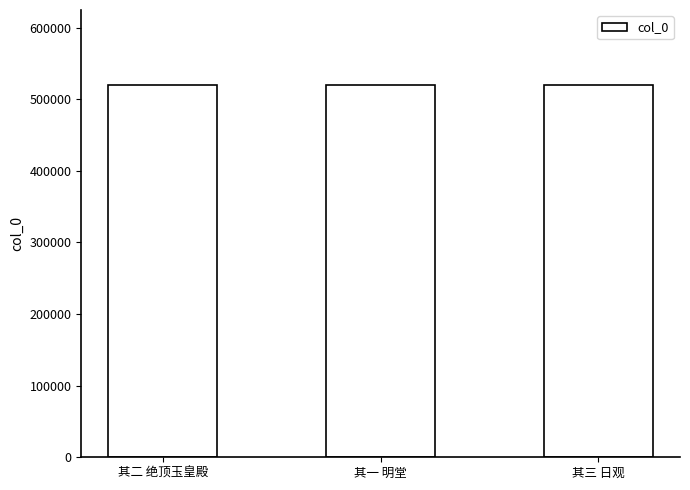

Count the values in the range 520526 to 520528.

3